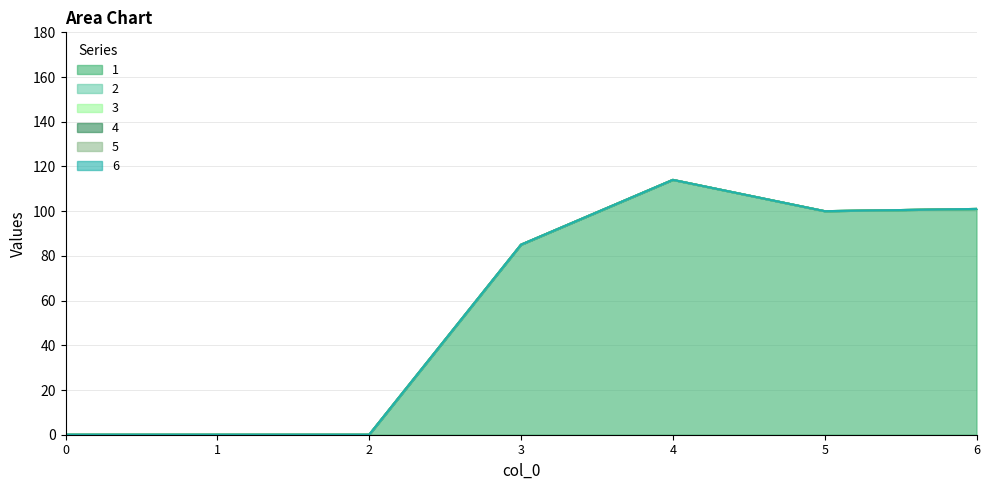

True or false: 2 and 3 intersect in this chart.

False